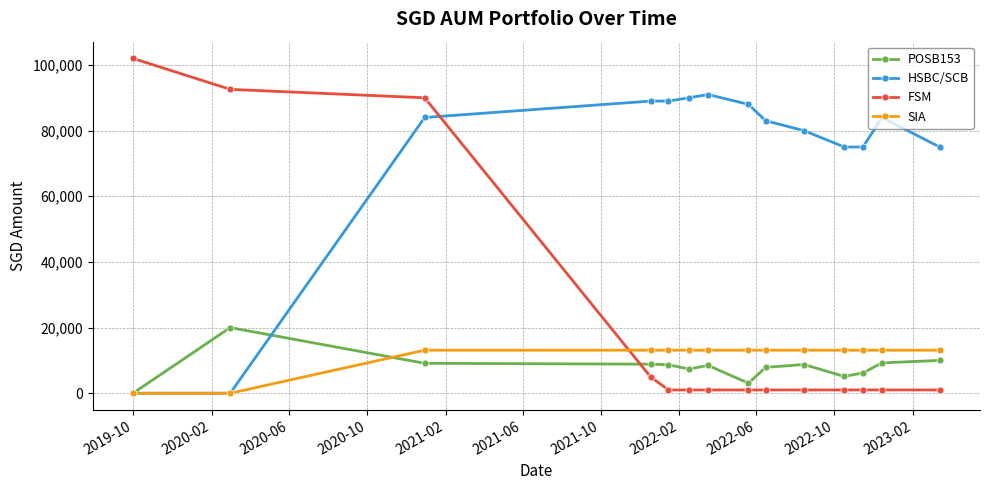

How many lines are shown in the chart?

4